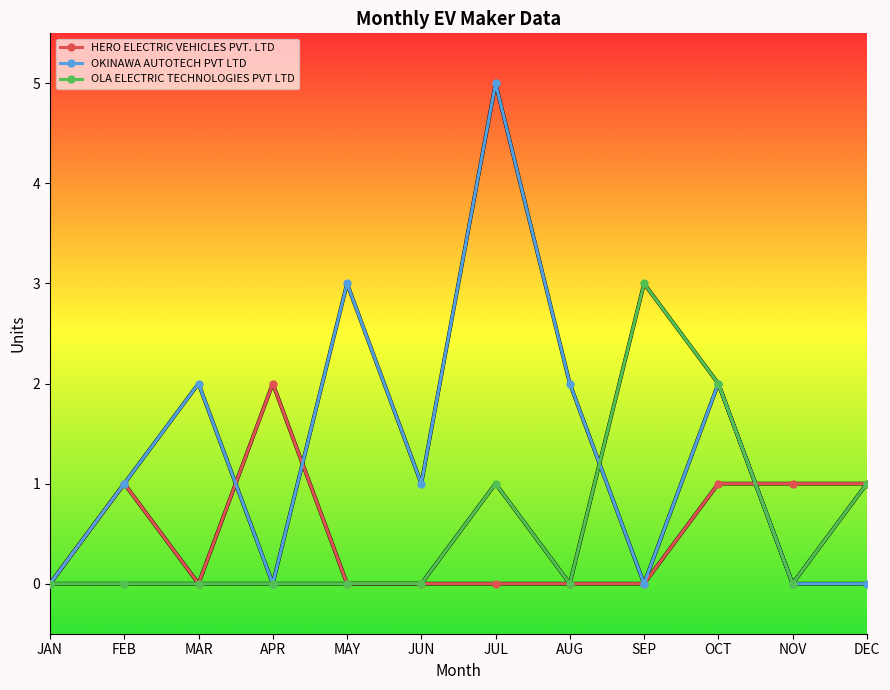

Does the chart display data point markers on the line(s)?

Yes